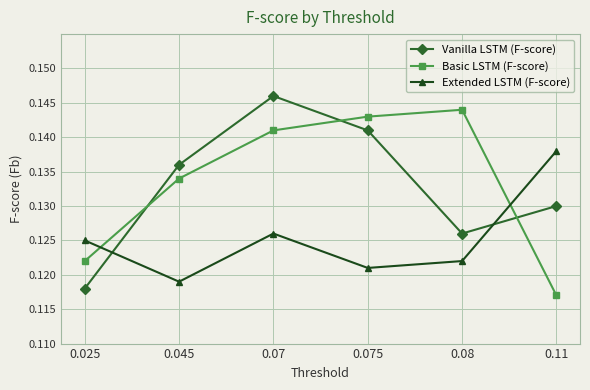

At which category does Basic LSTM (F-score) reach its first local peak?

0.08